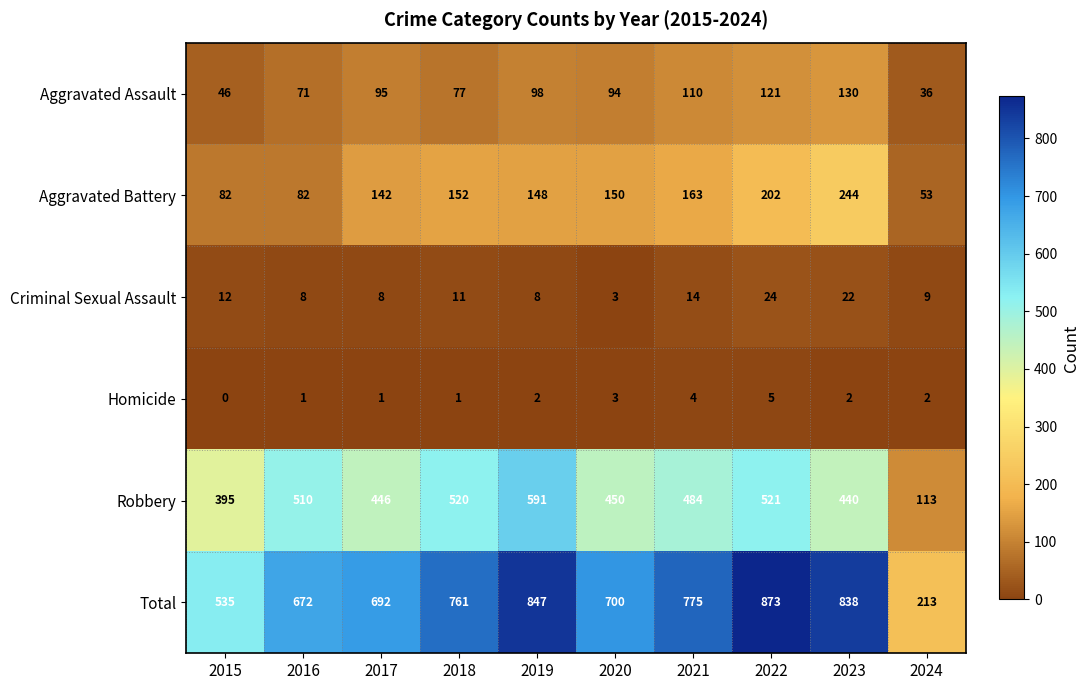

What is the sum of all Criminal Sexual Assault values?

119